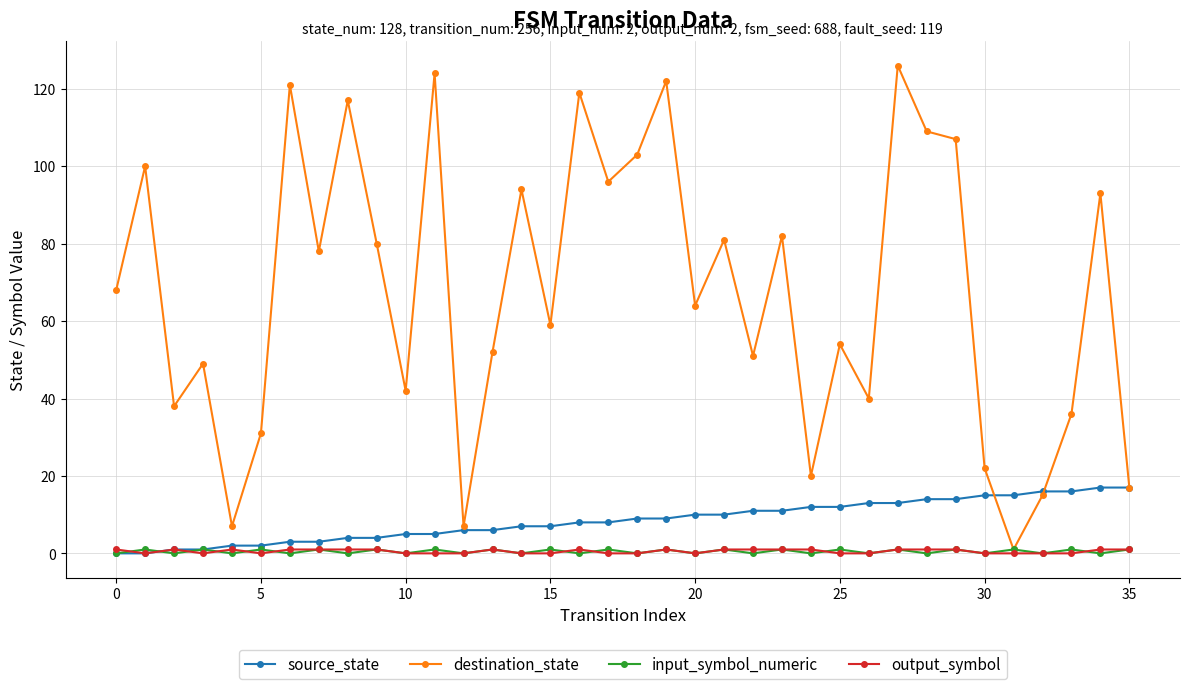

How many data points in source_state are less than 9?

18